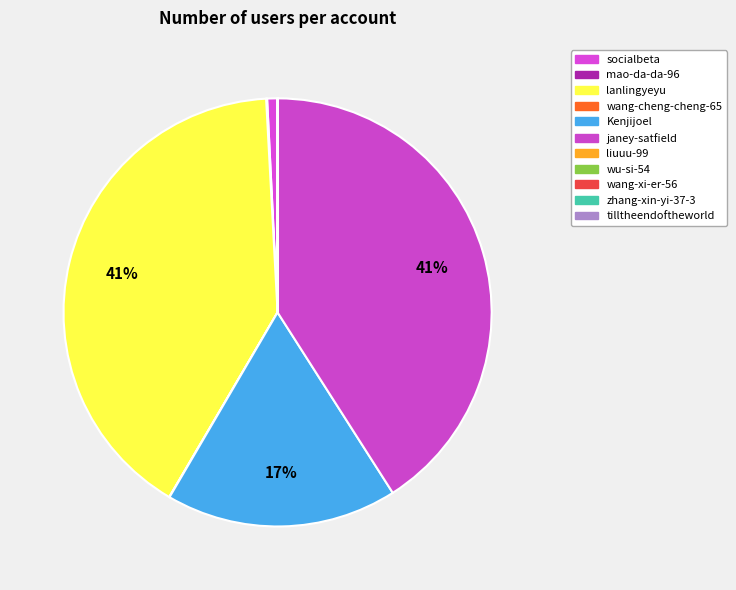

To the nearest percent, what portion does socialbeta represent?

1%